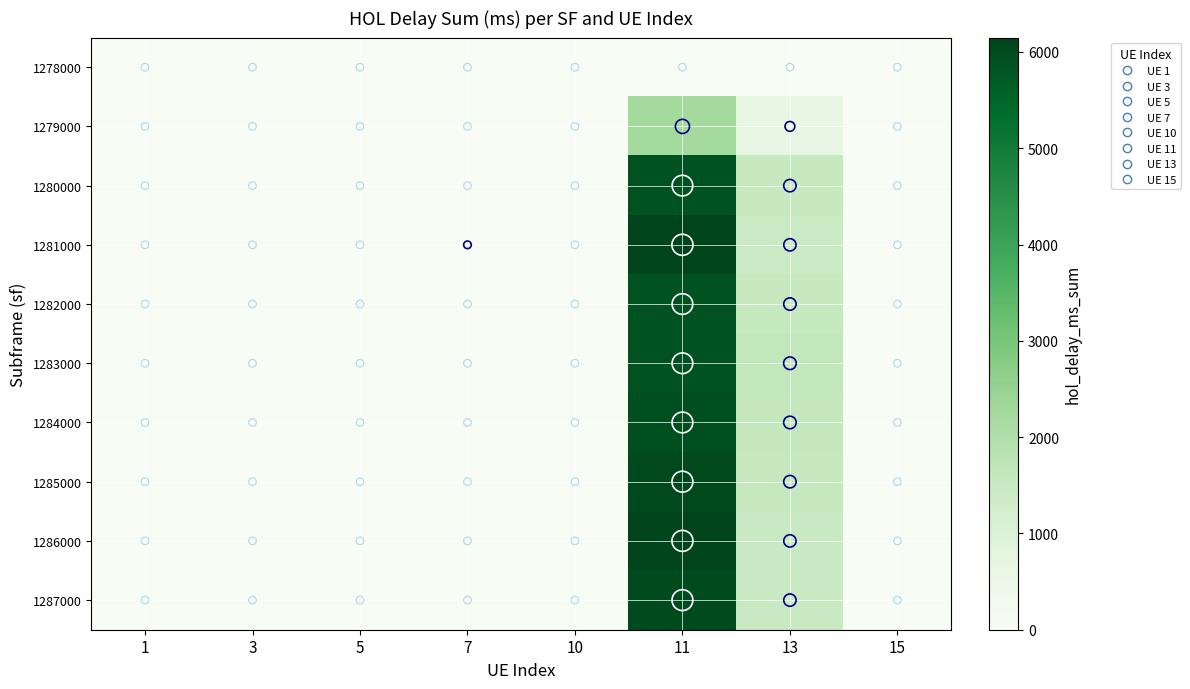

Which label corresponds to the smallest value in the chart?

1